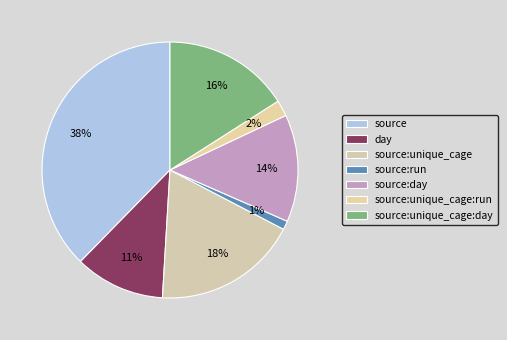

How many slices are in this pie chart?

7